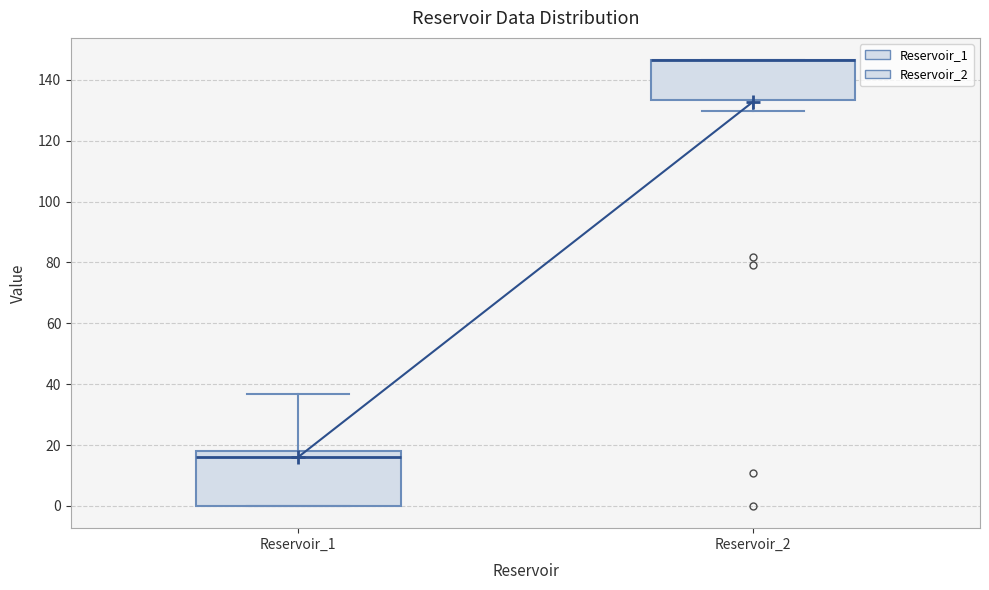

Comparing the boxes themselves (not the whiskers), which one is the tallest?

Reservoir_1